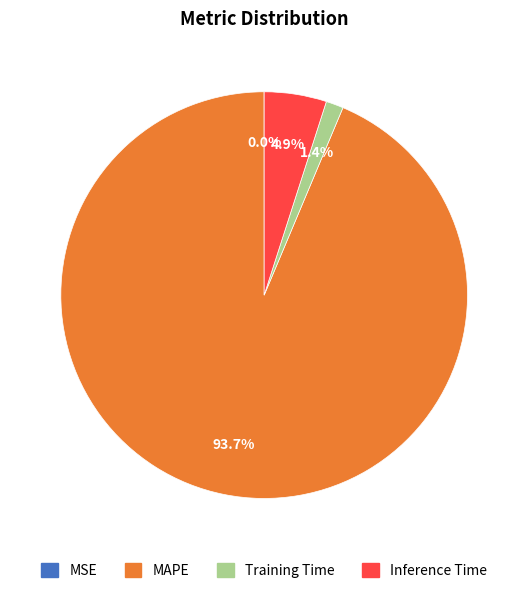

To the nearest percent, what is the difference between the Inference Time and Training Time slice percentages?

4%